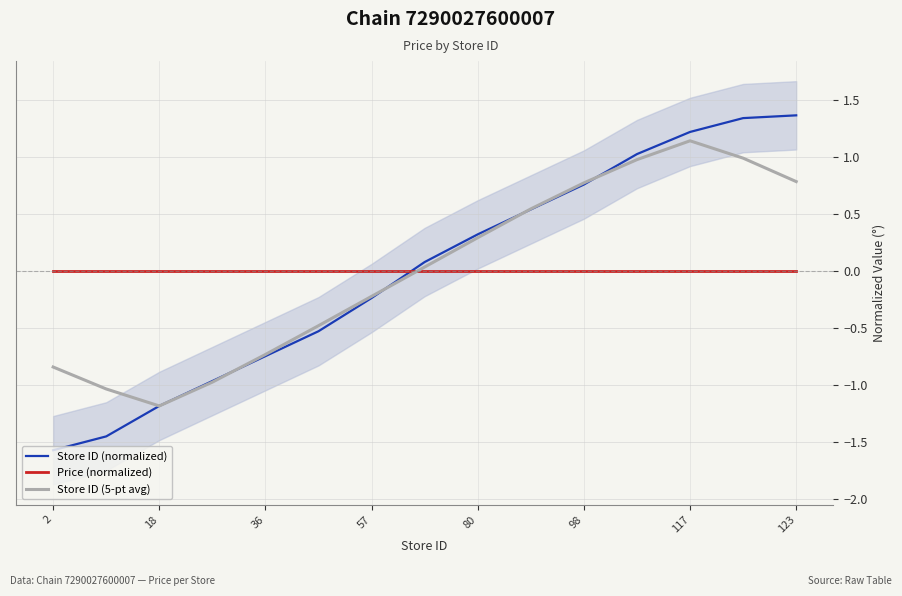

Is this an area chart (filled region under the line)?

No